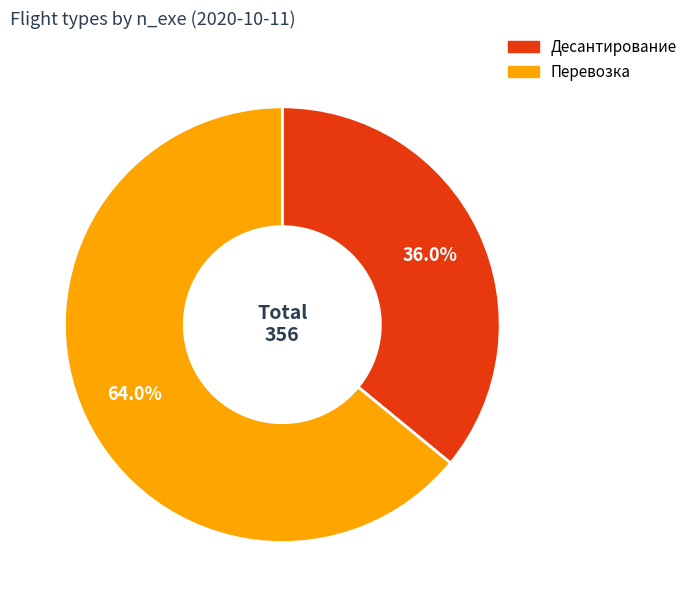

To the nearest percent, what percentage of the pie is Десантирование?

36%